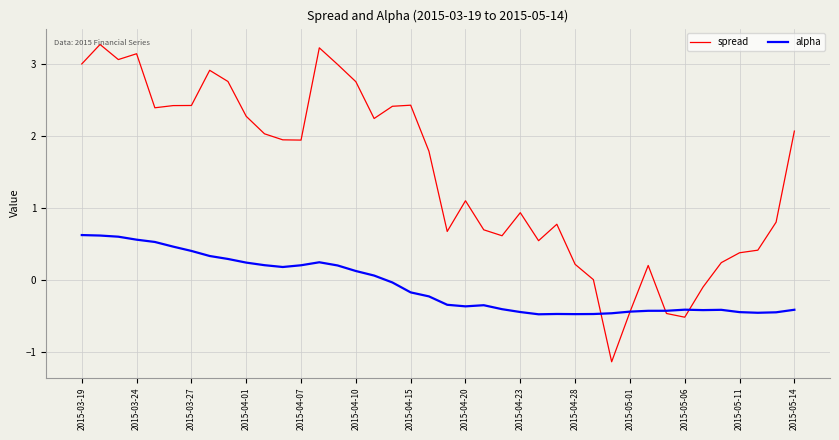

What is the minimum value shown in the chart?

-1.1